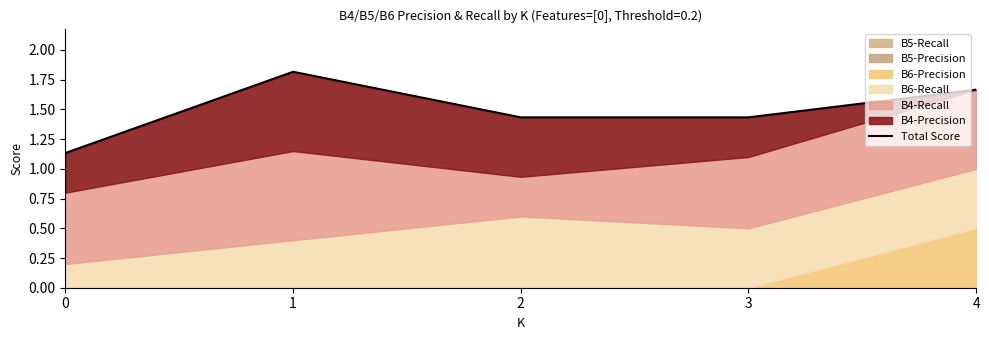

The value at 2 is 1.4. True or false?

True